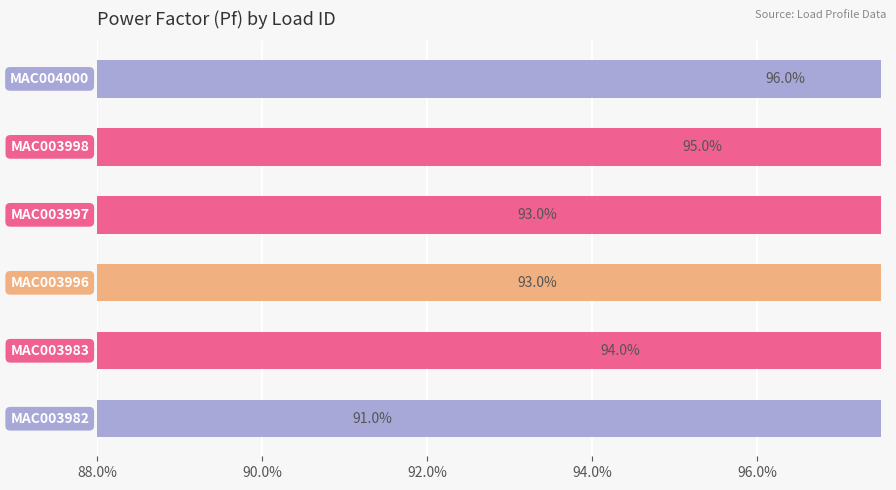

What is the value of the 3rd bar from the left?

0.9